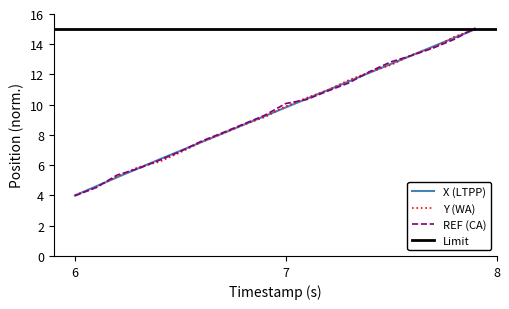

What is the maximum value for REF (CA)?

15.1